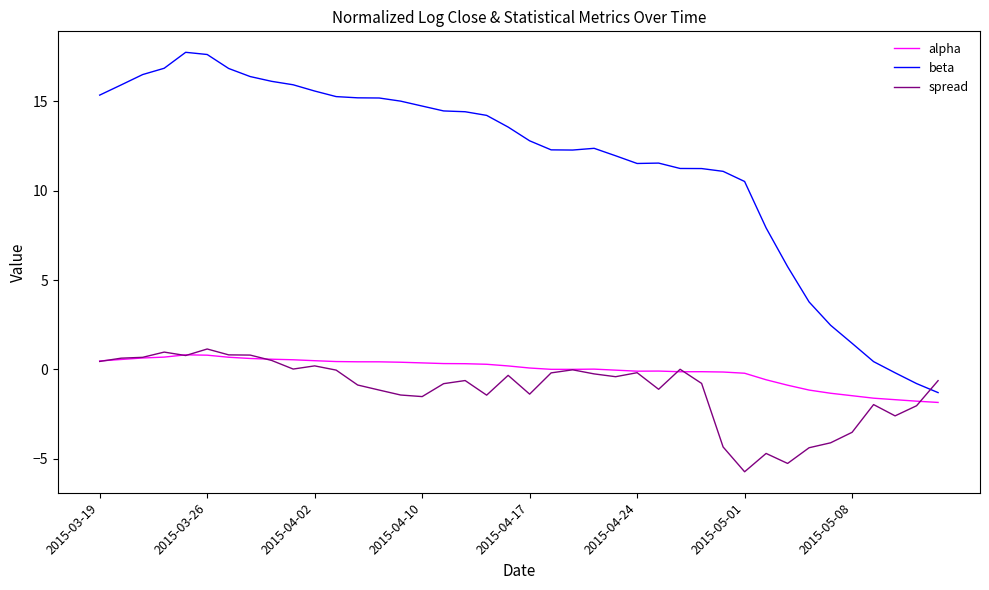

Which series has the largest total across all categories?

beta